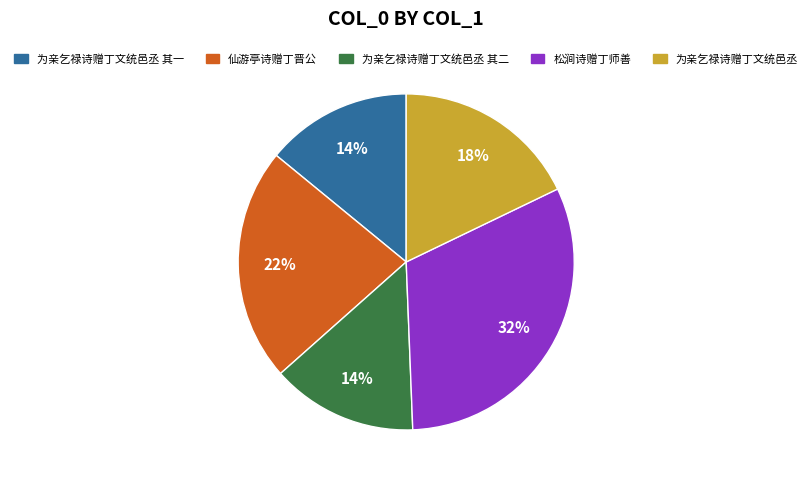

Does any single category account for the majority?

No